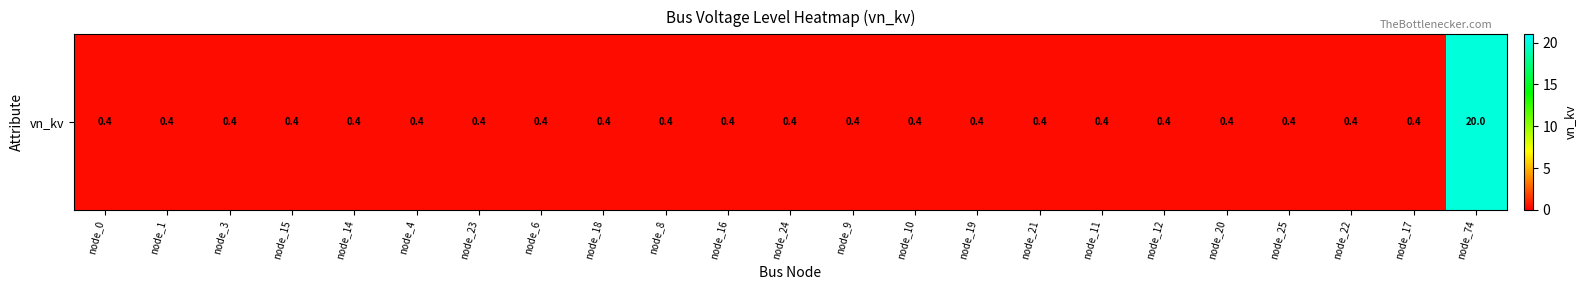

What is the difference between the maximum and minimum values?

19.6